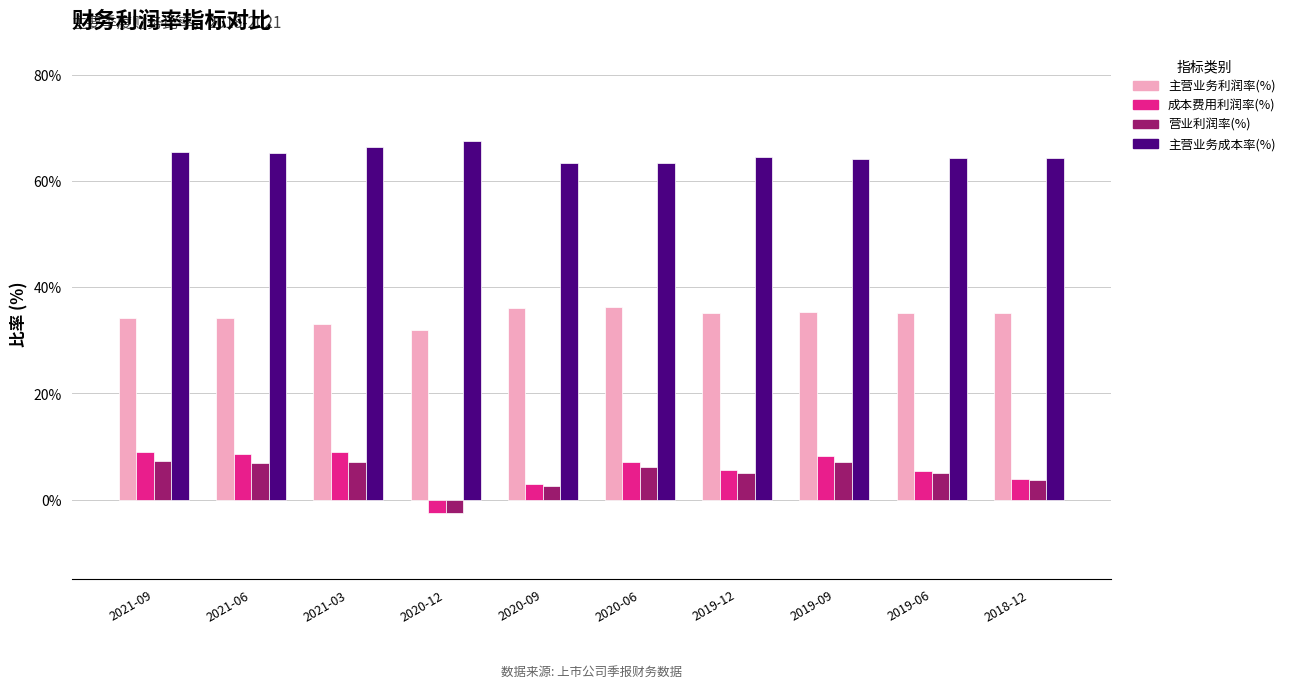

Is the value of 主营业务成本率(%) at 2021-09 greater than the value of 成本费用利润率(%) at 2020-12?

Yes